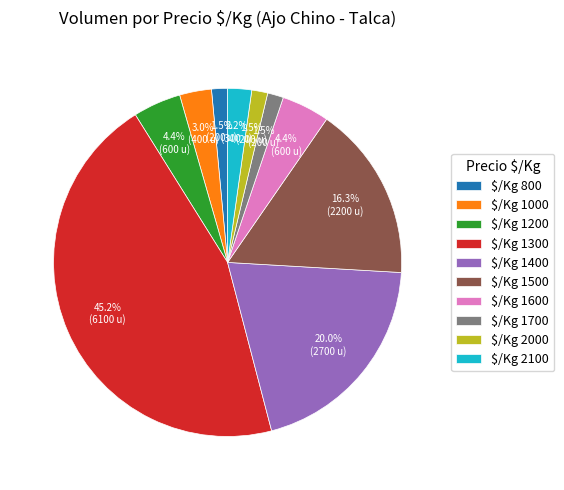

What percentage is NOT represented by $/Kg 1200?

95.6%